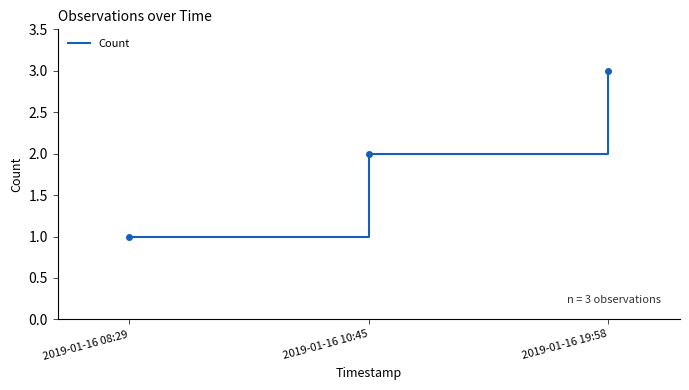

The chart shows a value of 1 at 2019-01-16 08:29. True or false?

True